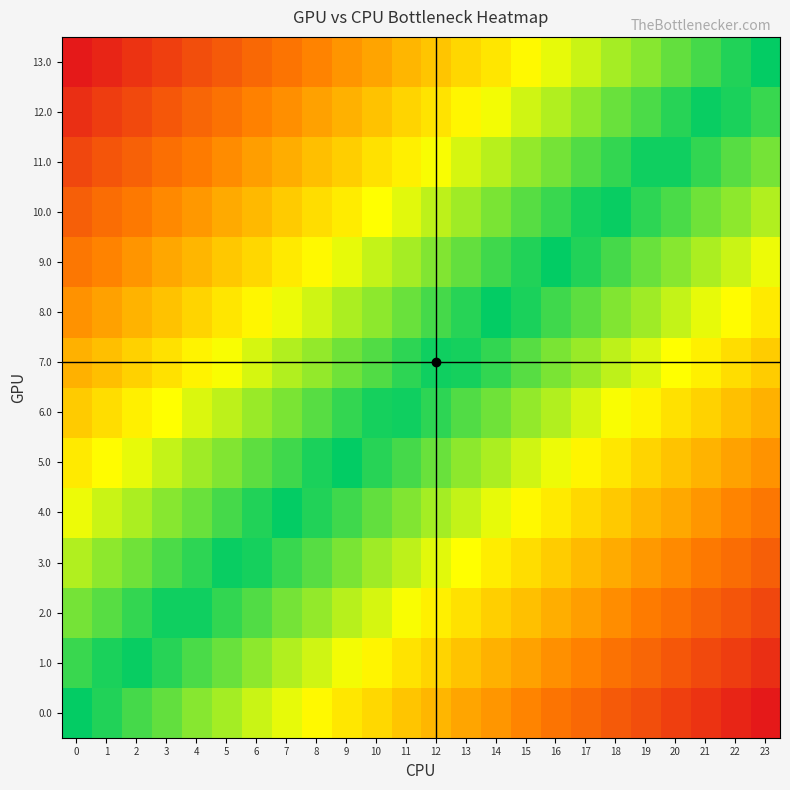

Reading left to right, transcribe all the data shown in this chart.

row_0: 0.0	-0.0	-0.1	-0.1	-0.2	-0.2	-0.3	-0.3	-0.3	-0.4	-0.4	-0.5	-0.5	-0.6	-0.6	-0.7	-0.7	-0.7	-0.8	-0.8	-0.9	-0.9	-1.0	-1.0
row_1: 0.1	0.0	-0.0	-0.1	-0.1	-0.1	-0.2	-0.2	-0.3	-0.3	-0.4	-0.4	-0.4	-0.5	-0.5	-0.6	-0.6	-0.7	-0.7	-0.7	-0.8	-0.8	-0.9	-0.9
row_2: 0.2	0.1	0.1	0.0	-0.0	-0.1	-0.1	-0.2	-0.2	-0.2	-0.3	-0.3	-0.4	-0.4	-0.5	-0.5	-0.5	-0.6	-0.6	-0.7	-0.7	-0.8	-0.8	-0.8
row_3: 0.2	0.2	0.1	0.1	0.1	0.0	-0.0	-0.1	-0.1	-0.2	-0.2	-0.2	-0.3	-0.3	-0.4	-0.4	-0.5	-0.5	-0.6	-0.6	-0.6	-0.7	-0.7	-0.8
row_4: 0.3	0.3	0.2	0.2	0.1	0.1	0.0	0.0	-0.0	-0.1	-0.1	-0.2	-0.2	-0.3	-0.3	-0.3	-0.4	-0.4	-0.5	-0.5	-0.6	-0.6	-0.6	-0.7
row_5: 0.4	0.3	0.3	0.3	0.2	0.2	0.1	0.1	0.0	-0.0	-0.1	-0.1	-0.1	-0.2	-0.2	-0.3	-0.3	-0.4	-0.4	-0.4	-0.5	-0.5	-0.6	-0.6
row_6: 0.5	0.4	0.4	0.3	0.3	0.2	0.2	0.2	0.1	0.1	0.0	-0.0	-0.1	-0.1	-0.1	-0.2	-0.2	-0.3	-0.3	-0.4	-0.4	-0.5	-0.5	-0.5
row_7: 0.5	0.5	0.5	0.4	0.4	0.3	0.3	0.2	0.2	0.1	0.1	0.1	0.0	-0.0	-0.1	-0.1	-0.2	-0.2	-0.2	-0.3	-0.3	-0.4	-0.4	-0.5
row_8: 0.6	0.6	0.5	0.5	0.4	0.4	0.4	0.3	0.3	0.2	0.2	0.1	0.1	0.1	0.0	-0.0	-0.1	-0.1	-0.2	-0.2	-0.3	-0.3	-0.3	-0.4
row_9: 0.7	0.6	0.6	0.6	0.5	0.5	0.4	0.4	0.3	0.3	0.3	0.2	0.2	0.1	0.1	0.0	-0.0	-0.0	-0.1	-0.1	-0.2	-0.2	-0.3	-0.3
row_10: 0.8	0.7	0.7	0.6	0.6	0.6	0.5	0.5	0.4	0.4	0.3	0.3	0.2	0.2	0.2	0.1	0.1	0.0	-0.0	-0.1	-0.1	-0.1	-0.2	-0.2
row_11: 0.8	0.8	0.8	0.7	0.7	0.6	0.6	0.5	0.5	0.5	0.4	0.4	0.3	0.3	0.2	0.2	0.2	0.1	0.1	0.0	-0.0	-0.1	-0.1	-0.2
row_12: 0.9	0.9	0.8	0.8	0.7	0.7	0.7	0.6	0.6	0.5	0.5	0.4	0.4	0.4	0.3	0.3	0.2	0.2	0.1	0.1	0.1	0.0	-0.0	-0.1
row_13: 1.0	1.0	0.9	0.9	0.8	0.8	0.7	0.7	0.7	0.6	0.6	0.5	0.5	0.4	0.4	0.3	0.3	0.3	0.2	0.2	0.1	0.1	0.0	0.0